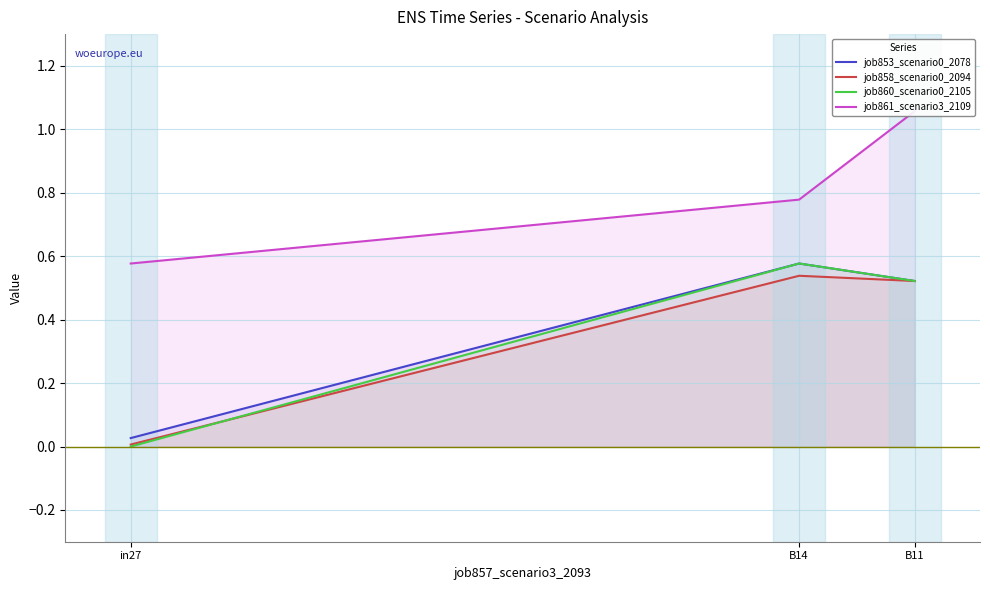

At how many categories does at least one series exceed 0?

3